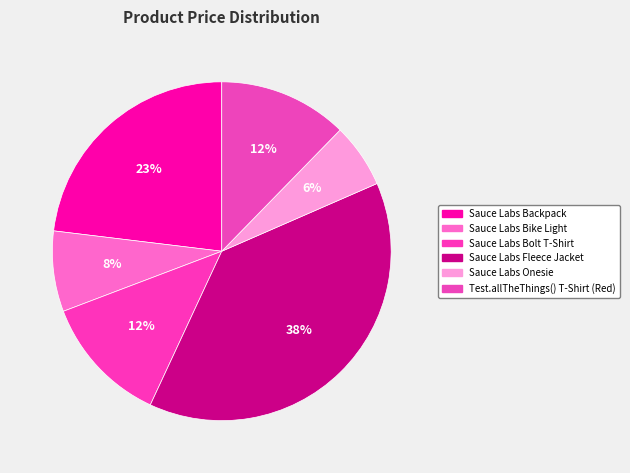

How many segments does this pie chart have?

6